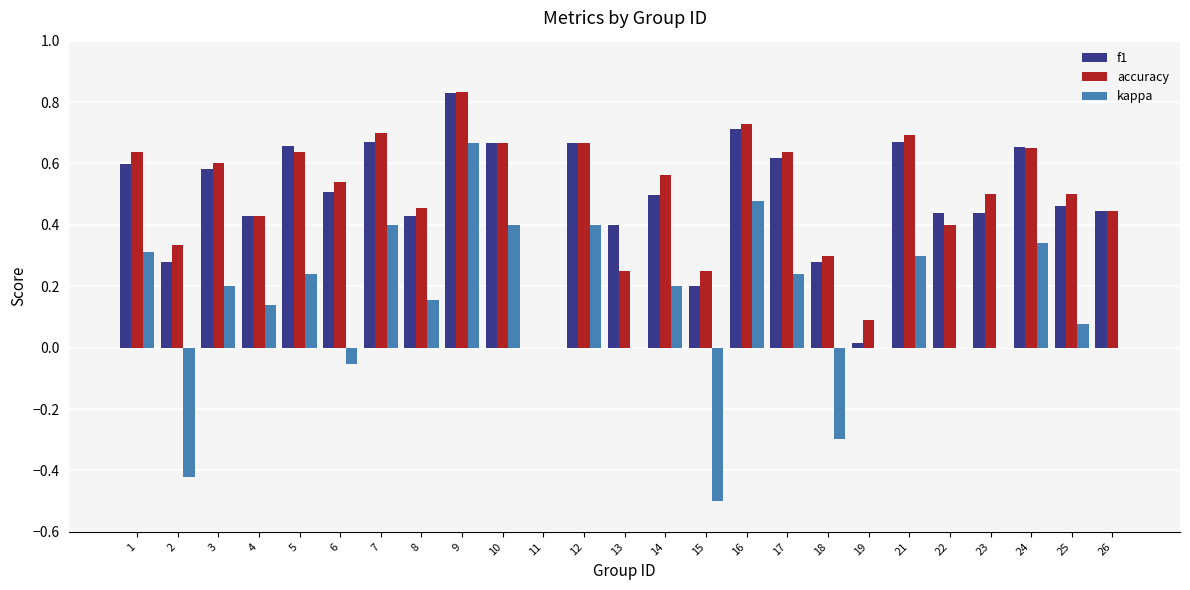

How many values in accuracy are above zero?

24